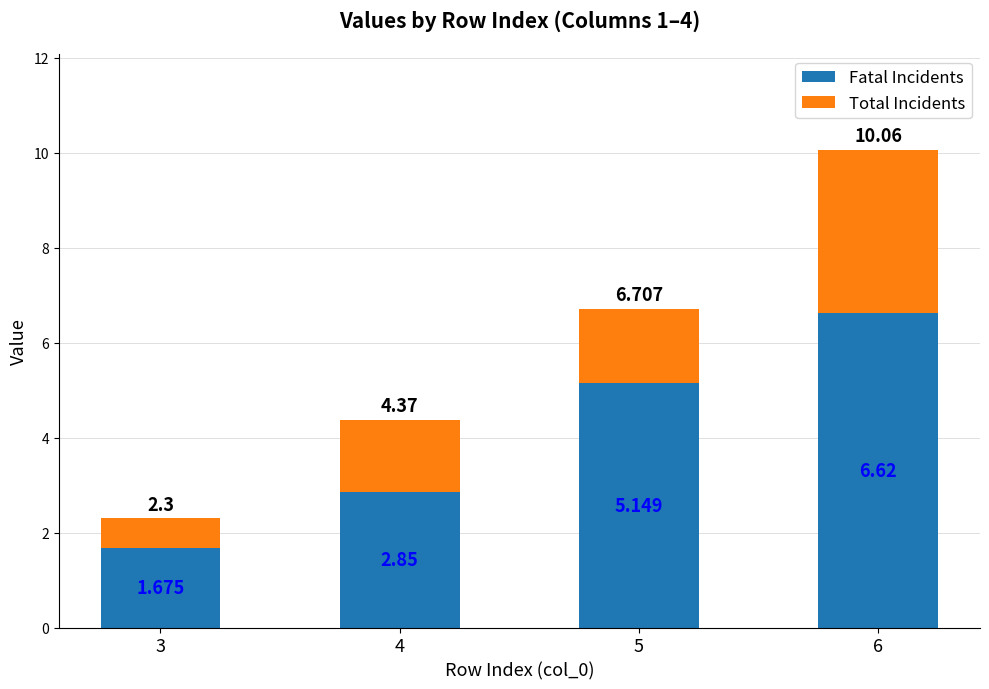

The value of Fatal Incidents at 6 is 6.6. True or false?

True